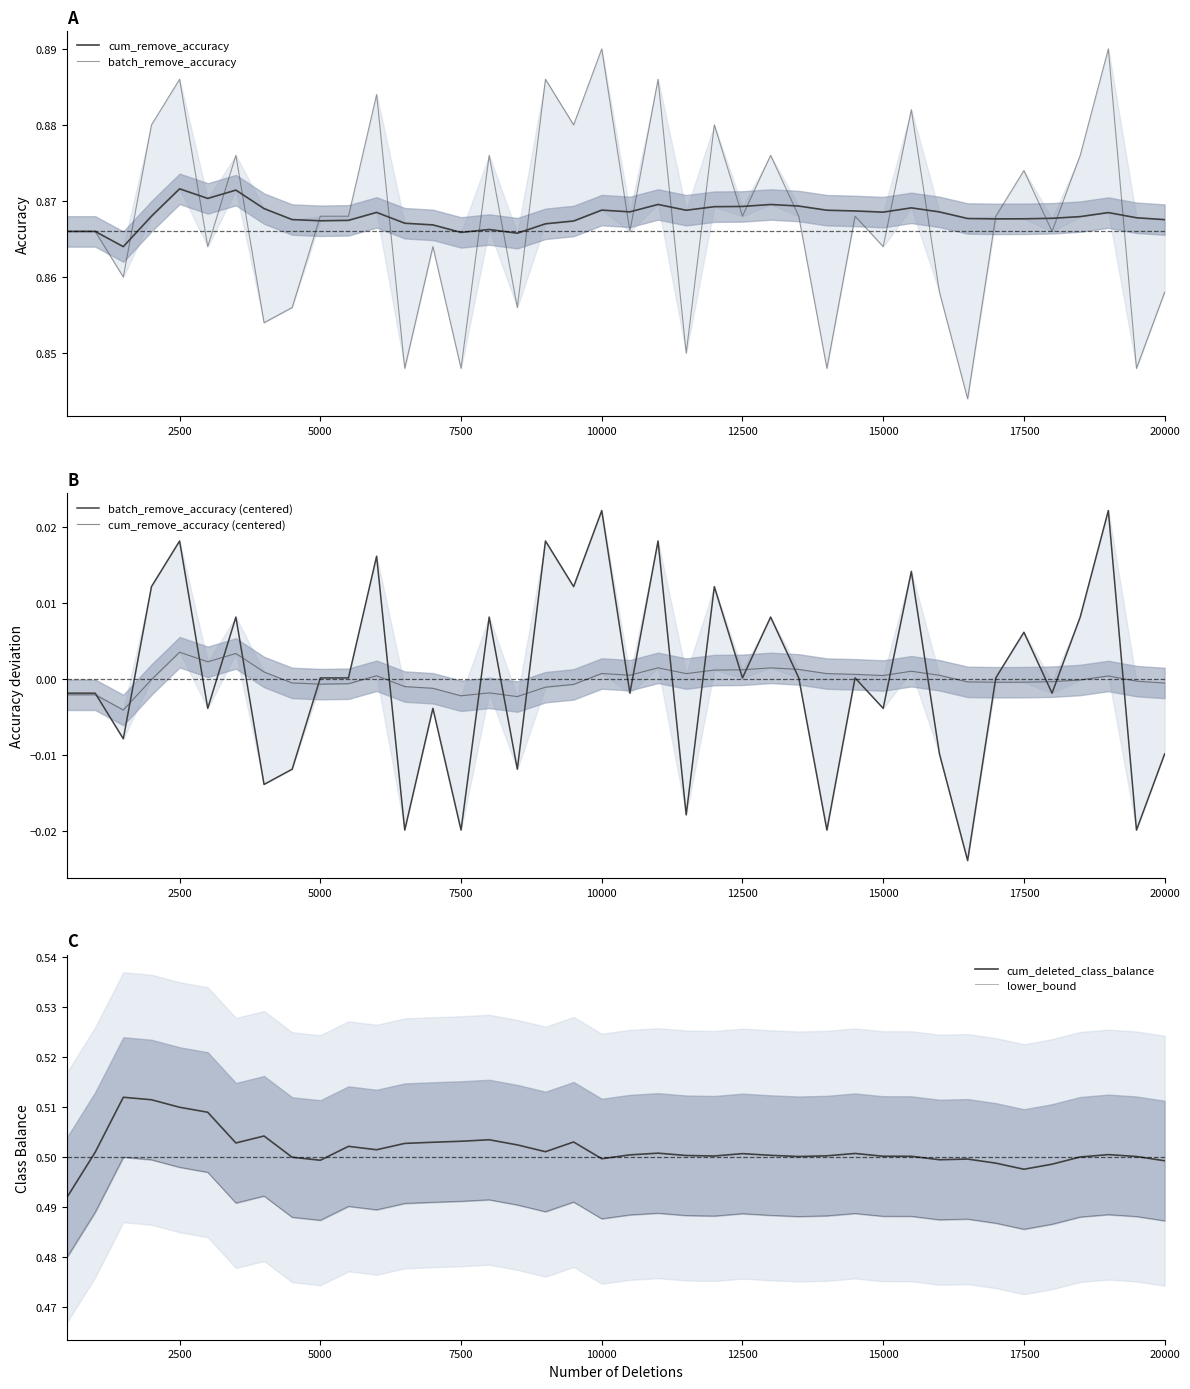

What is the value of the cum_deleted_class_balance point at the 20th from the left?

0.5